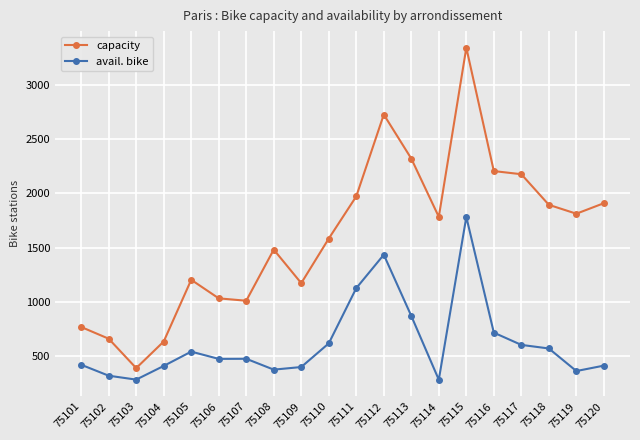

Is it true that capacity equals 1138 at 75104?

False